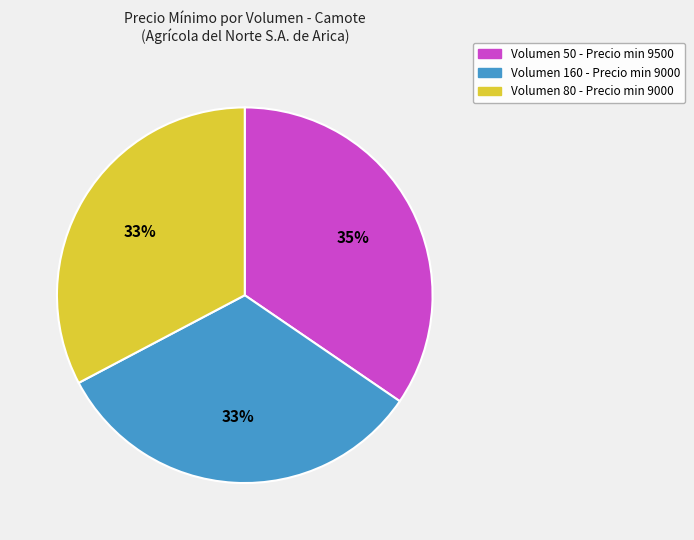

To the nearest percent, what is the average slice percentage?

33%